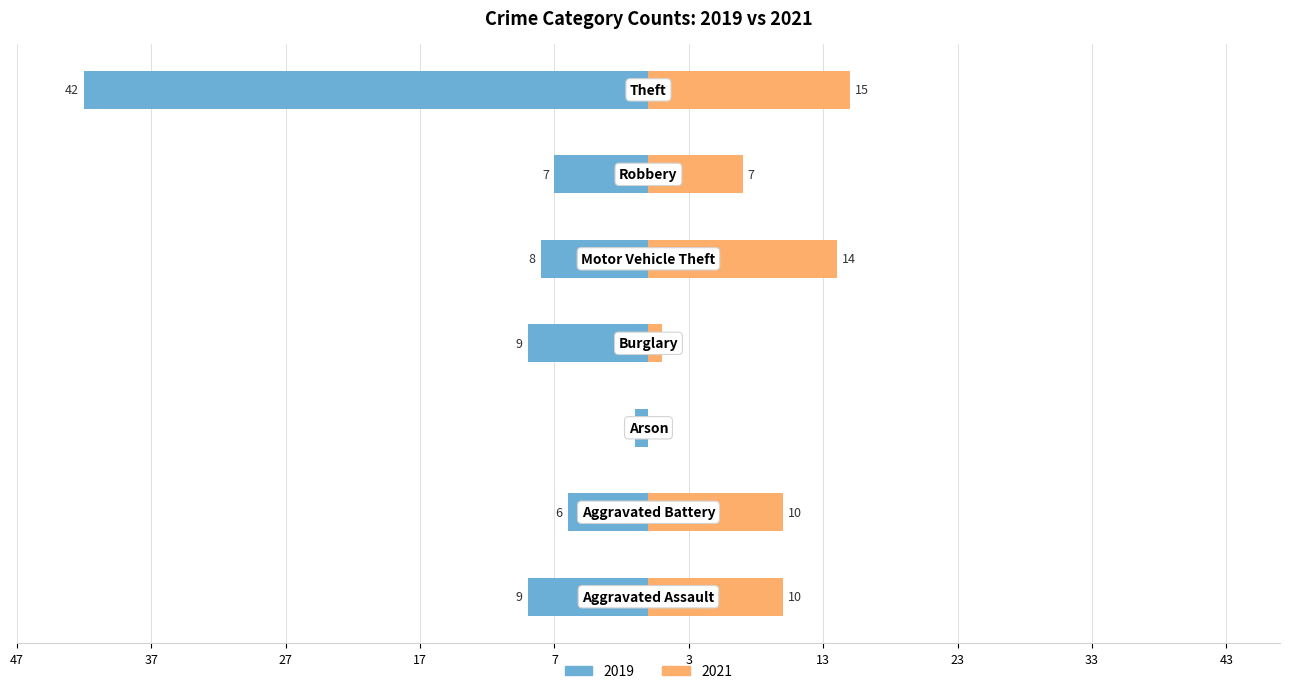

List the labels in order of 2021 value, largest first.

Theft, Motor Vehicle Theft, Aggravated Assault, Aggravated Battery, Robbery, Burglary, Arson